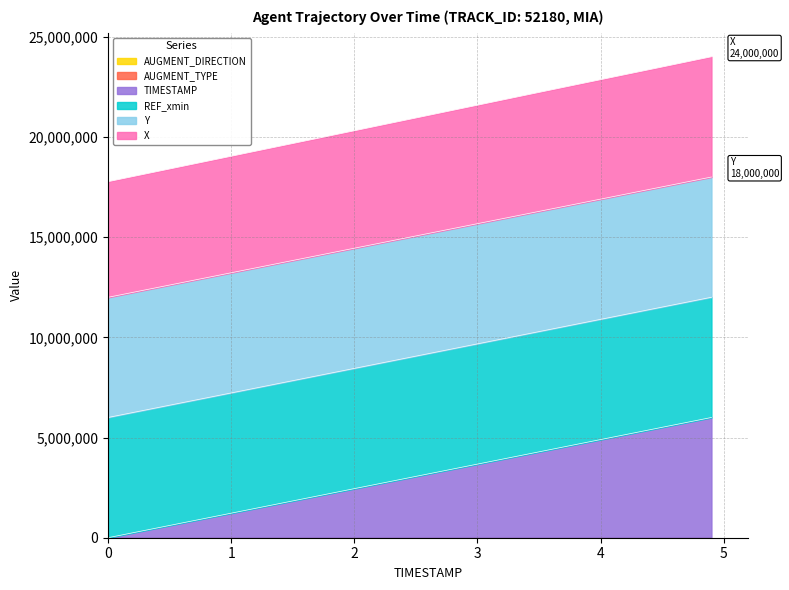

How many data points in X are above 20943752?

6